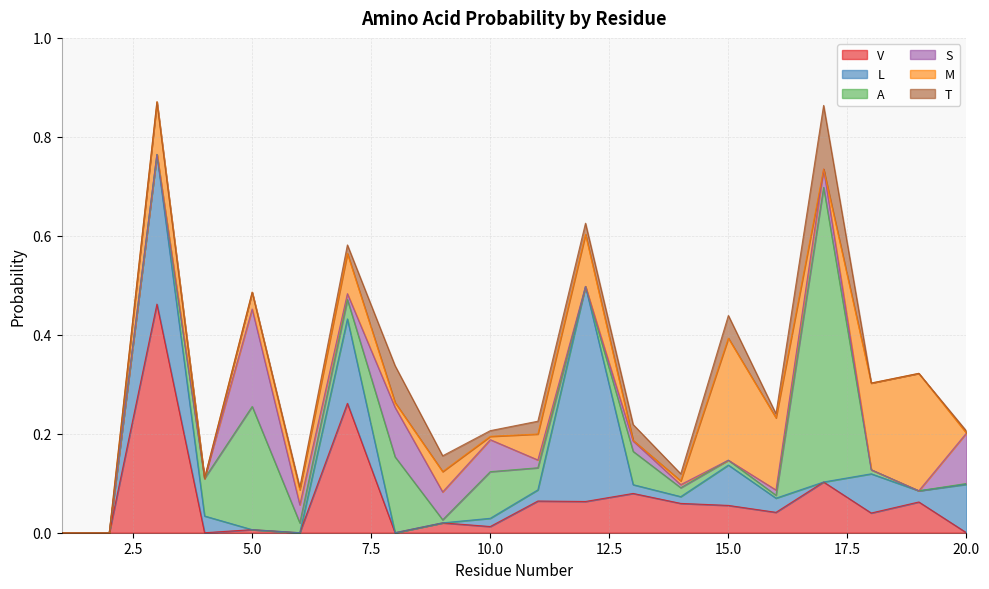

Between which two adjacent categories do S and M first intersect?

6 and 7